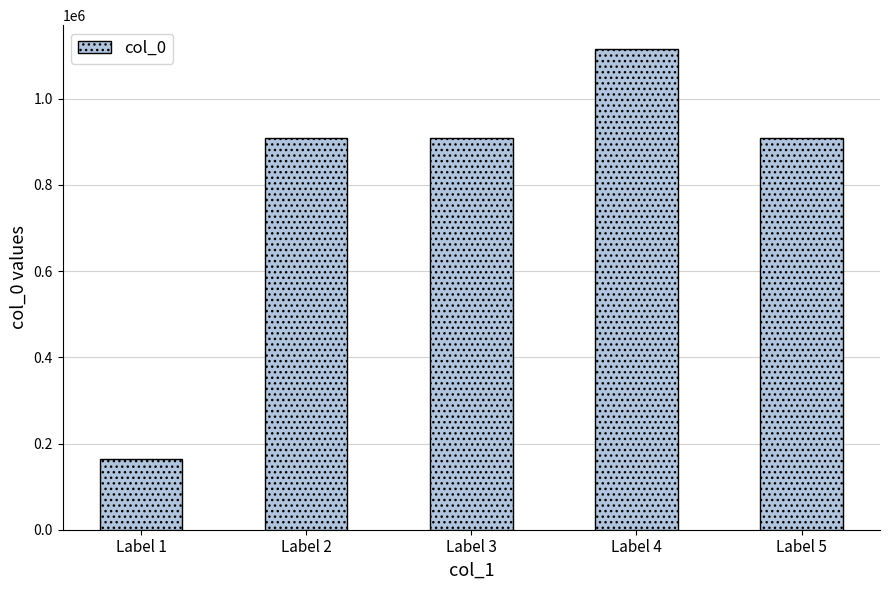

What is the maximum value shown in the chart?

1114794